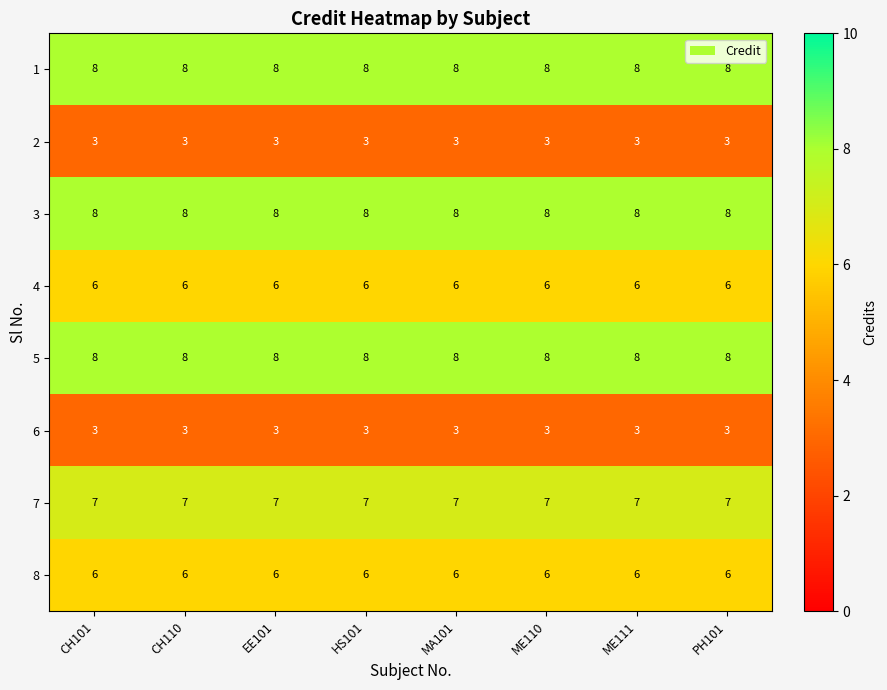

What is the spread (max minus min) of values at CH101?

5